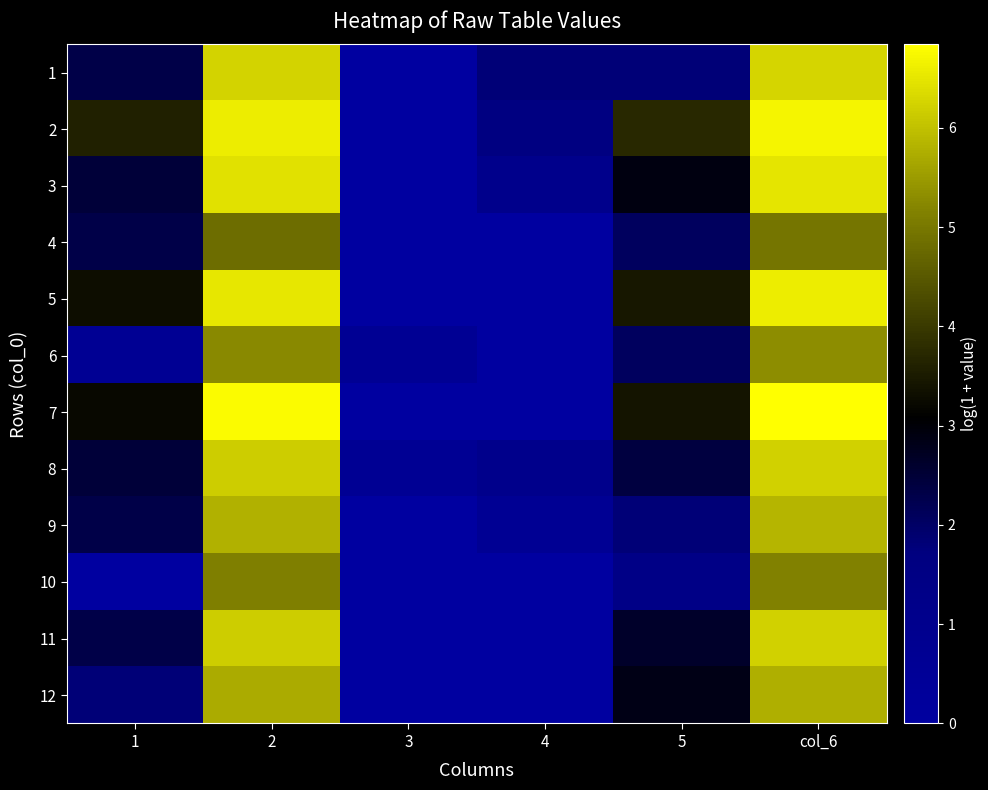

At which category is the sum across all series the highest?

col_6